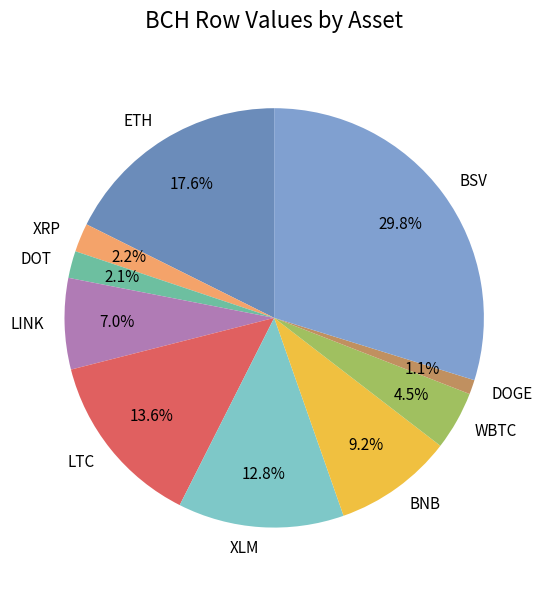

Does DOT account for over 50% of the chart?

No